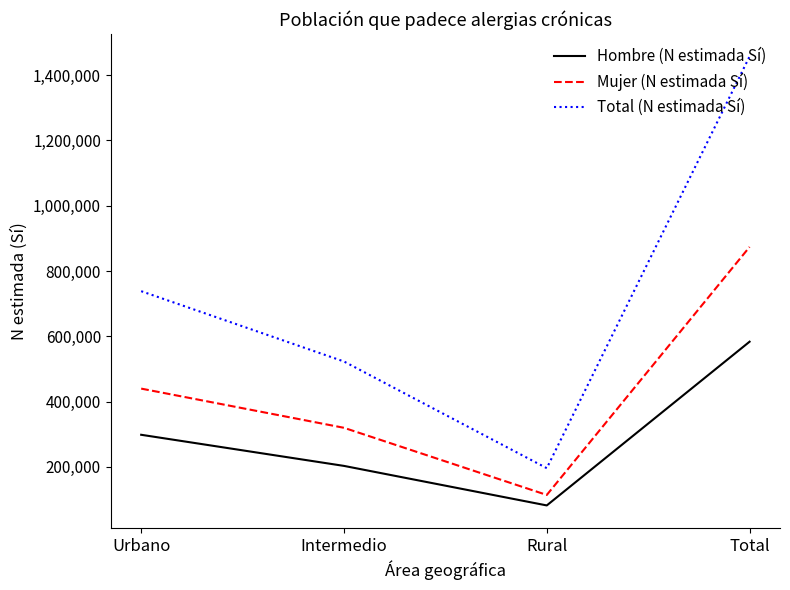

What is the approximate value of Total (N estimada Sí) at Intermedio?

522876